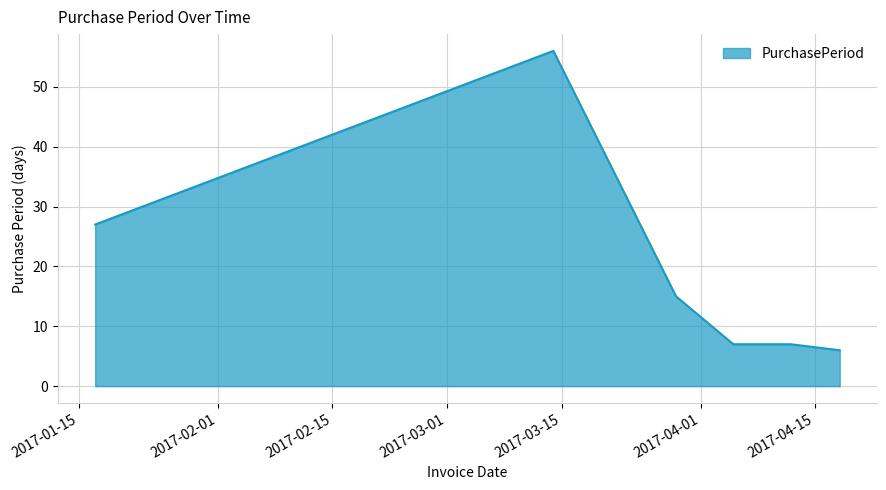

Count the number of categories in the chart.

6